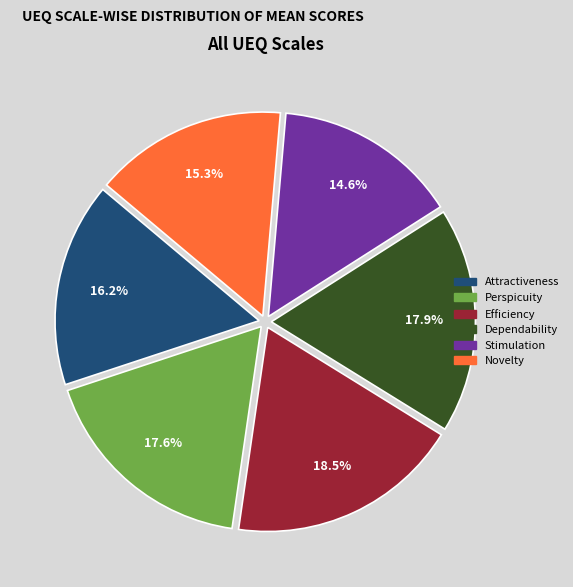

Is there a majority slice in this chart?

No